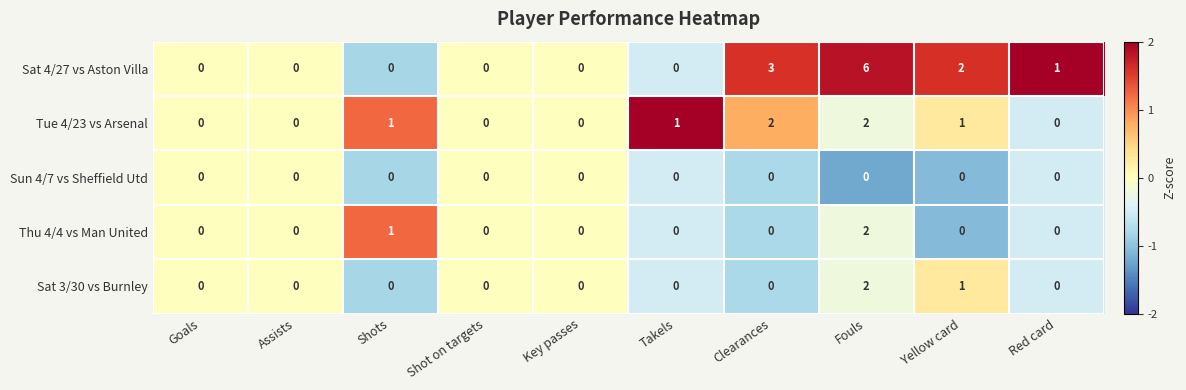

What is the difference between the Sat 4/27 vs Aston Villa values at Shots and Clearances?

3